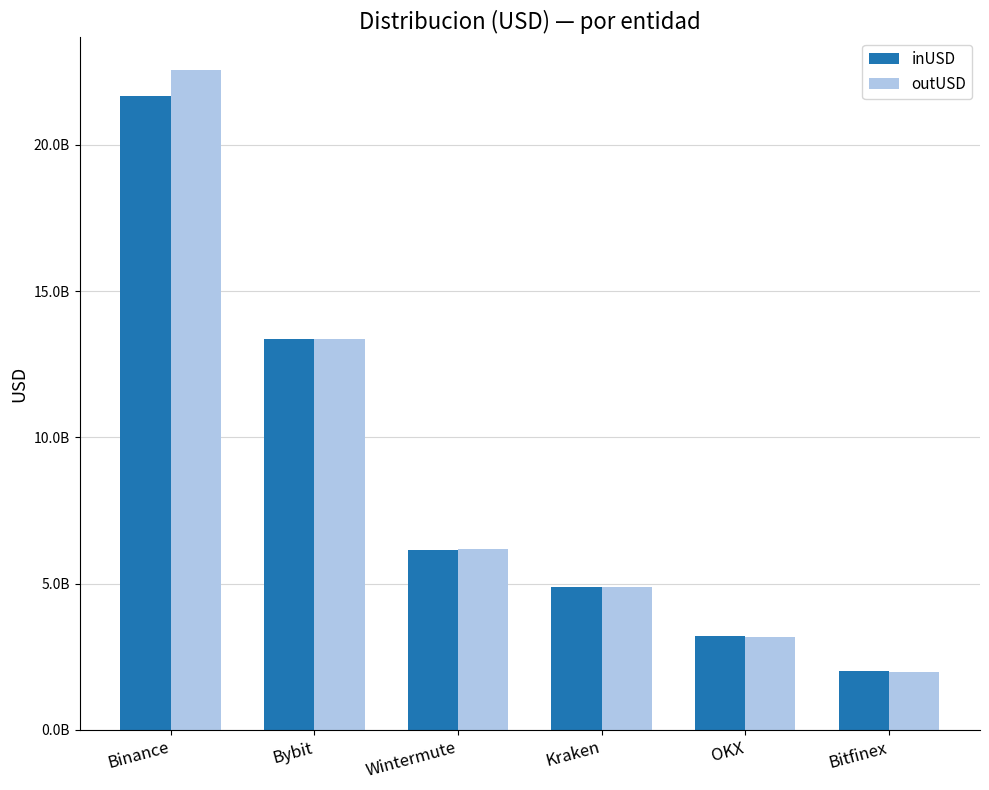

Rank the series by their average value, from highest to lowest.

outUSD, inUSD